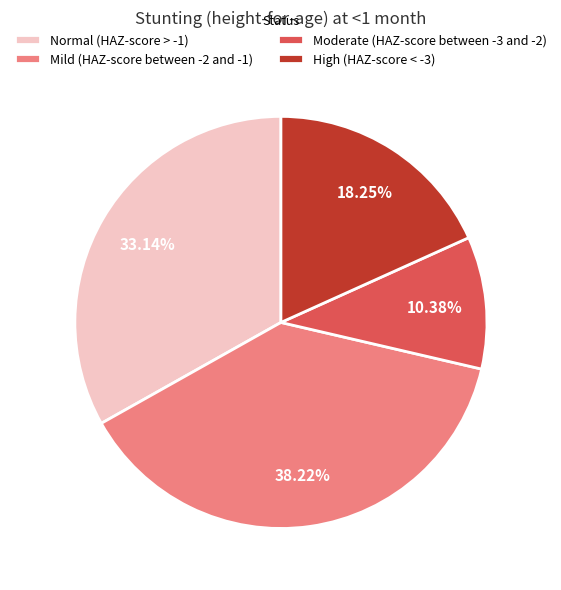

To the nearest percent, what is the combined percentage of High (HAZ-score < -3) and Normal (HAZ-score > -1)?

51%